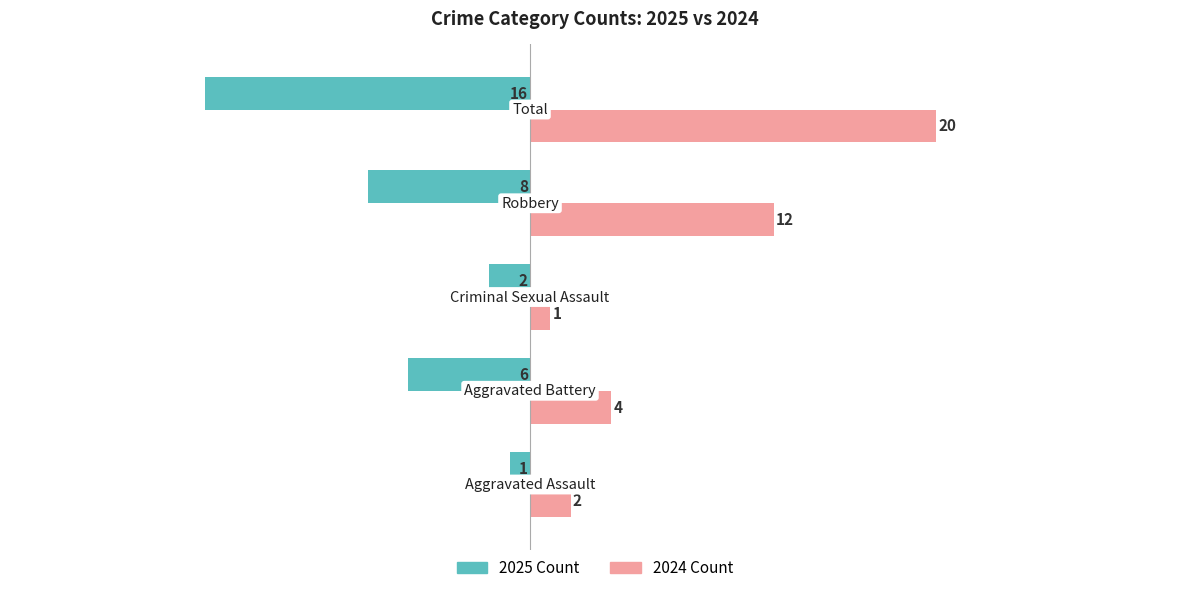

What is the highest value of the 2024 Count series?

20